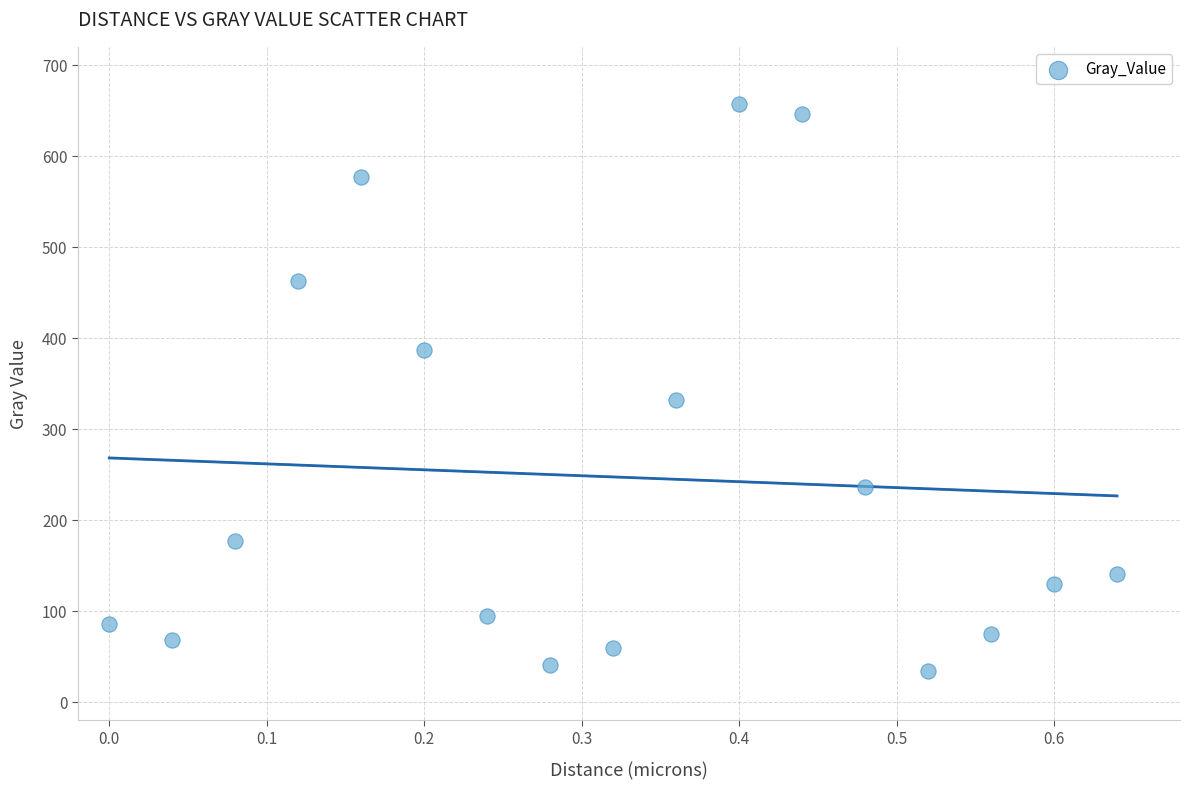

What Y value in the scatter plot is closest to 345?

332.1